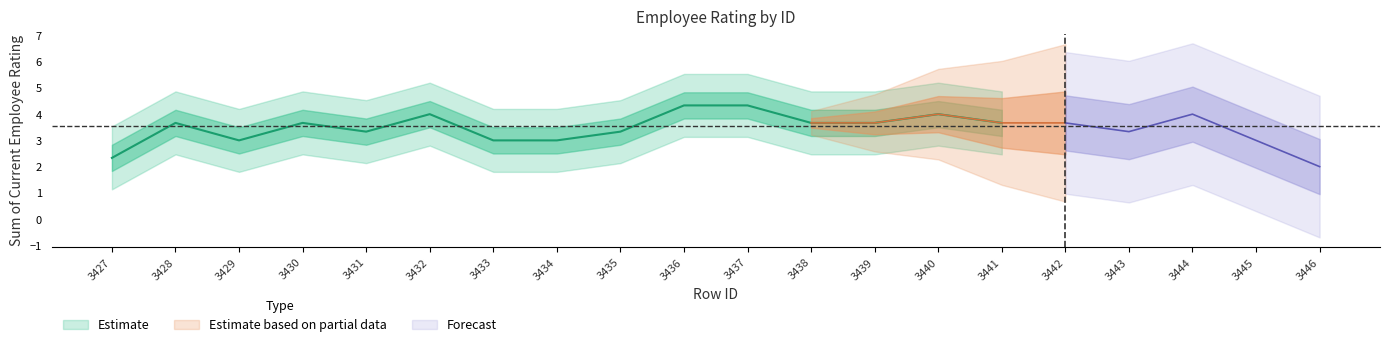

How many data points are above 4?

5